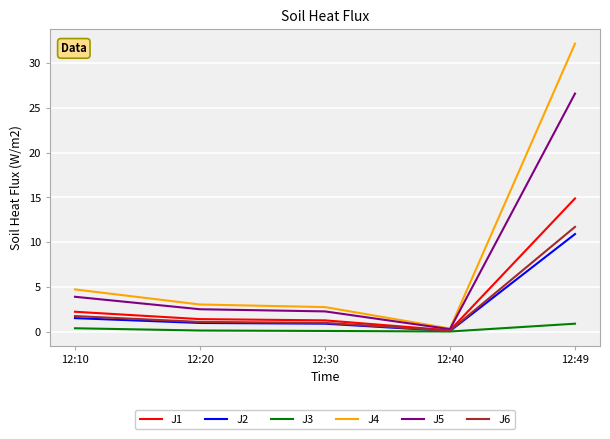

What is the total value across all series at 12:49?

97.2